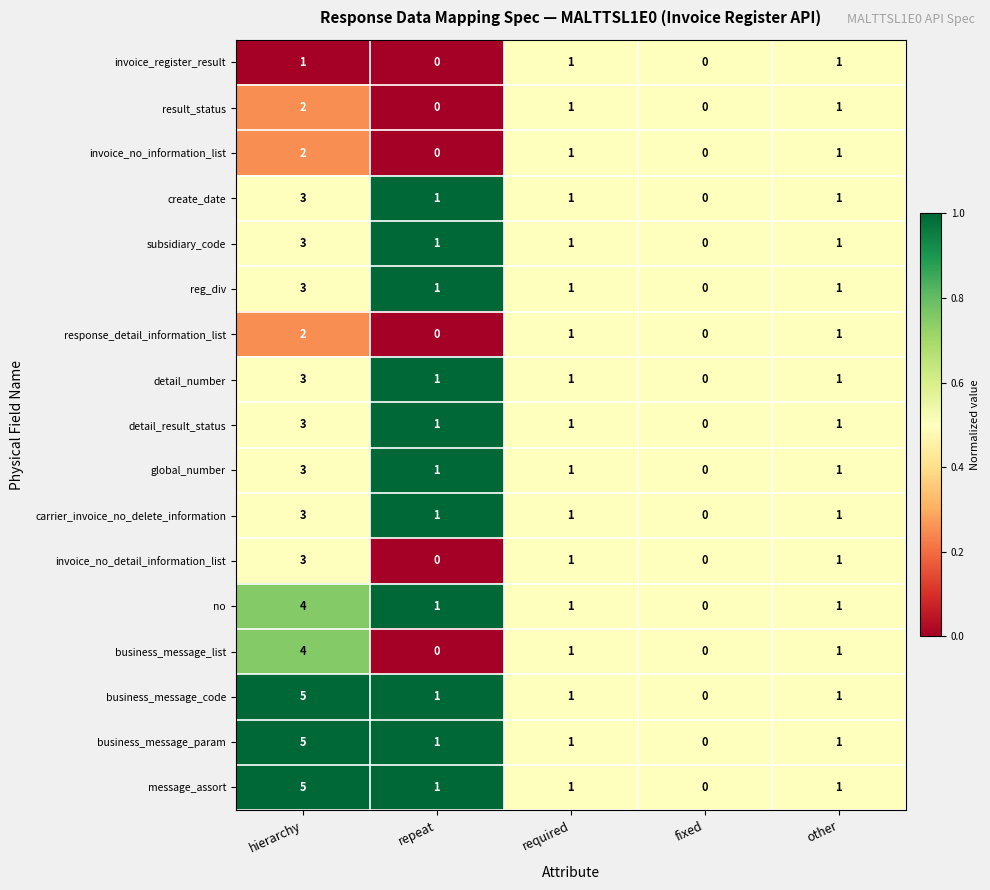

What is the difference between the highest and lowest values at hierarchy?

4